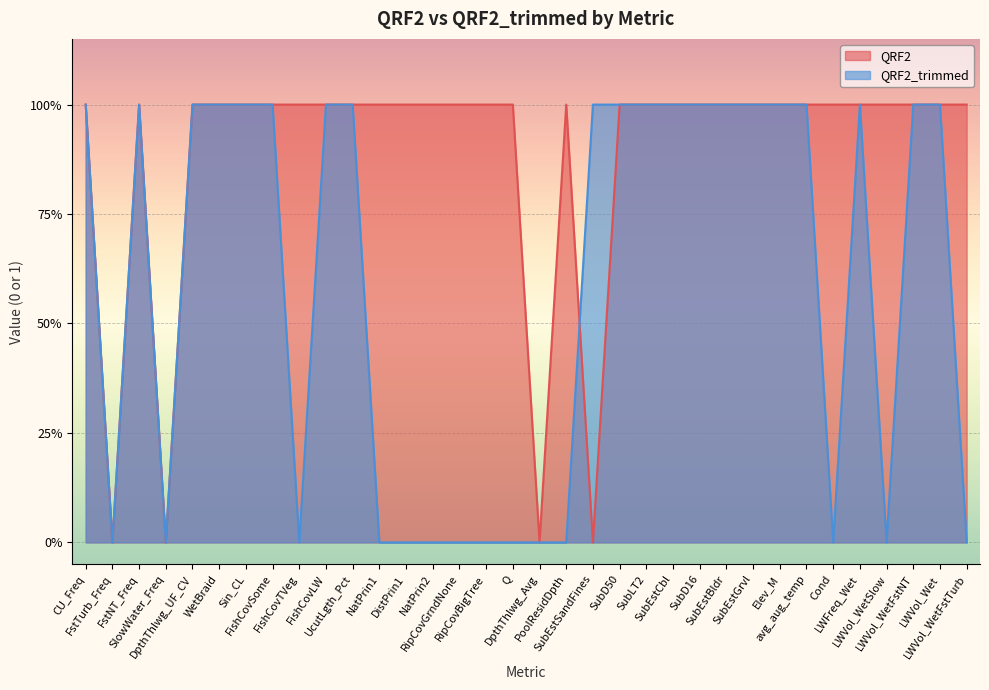

At which label does QRF2 reach its minimum?

FstTurb_Freq